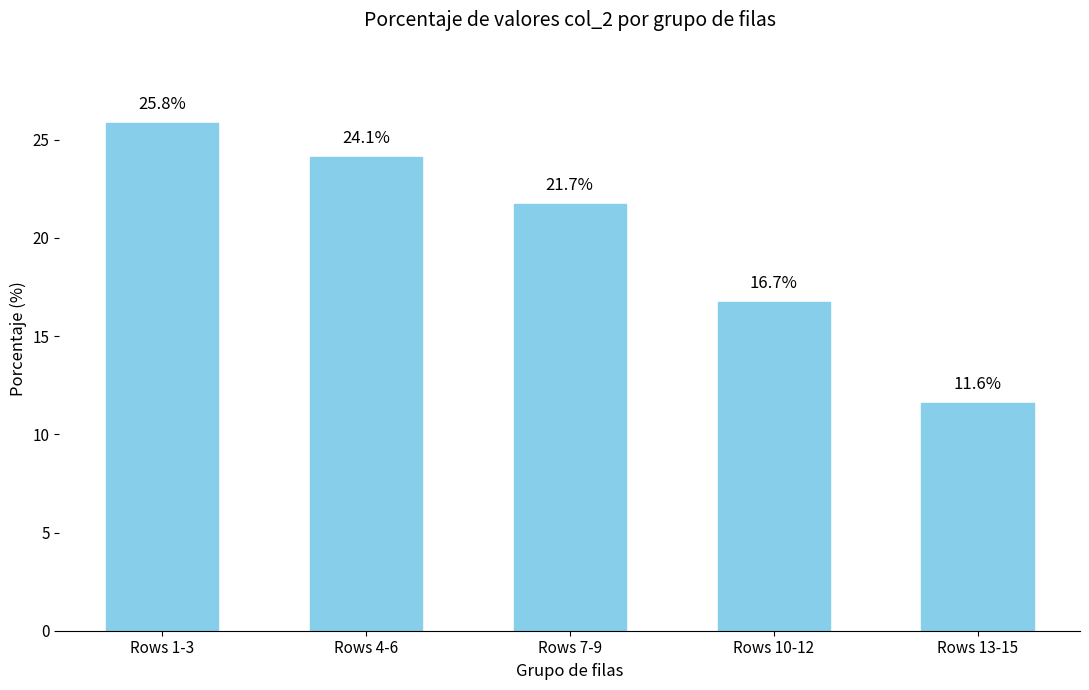

What is the difference between the values at Rows 4-6 and Rows 1-3?

1.7